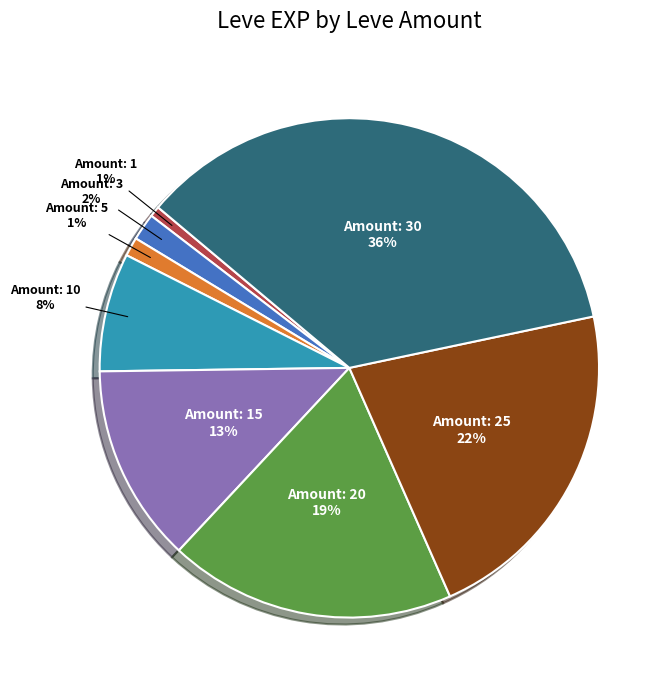

To the nearest percent, what is the average slice percentage?

12%